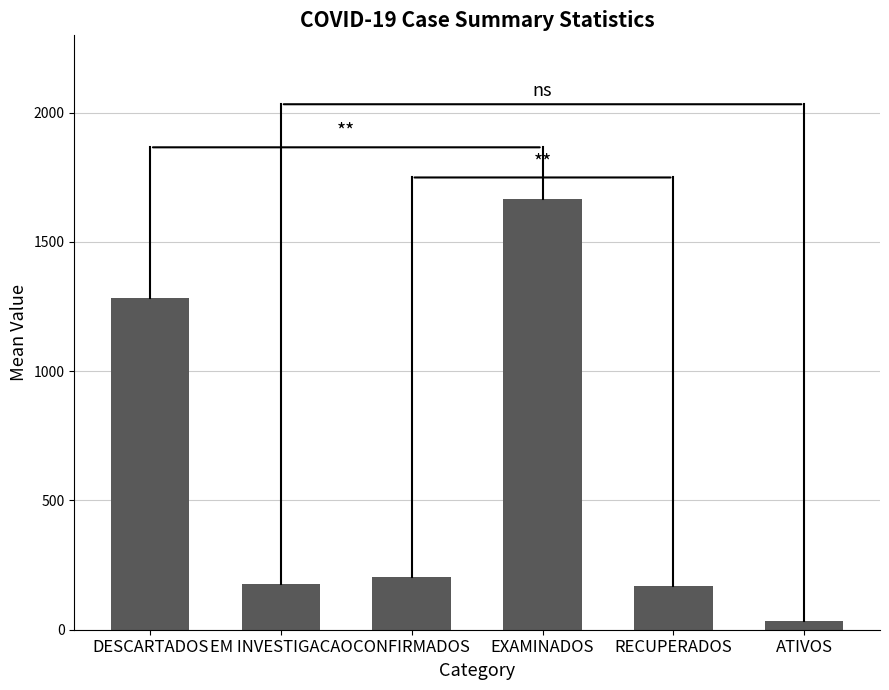

Which category has the highest value across all series?

EXAMINADOS